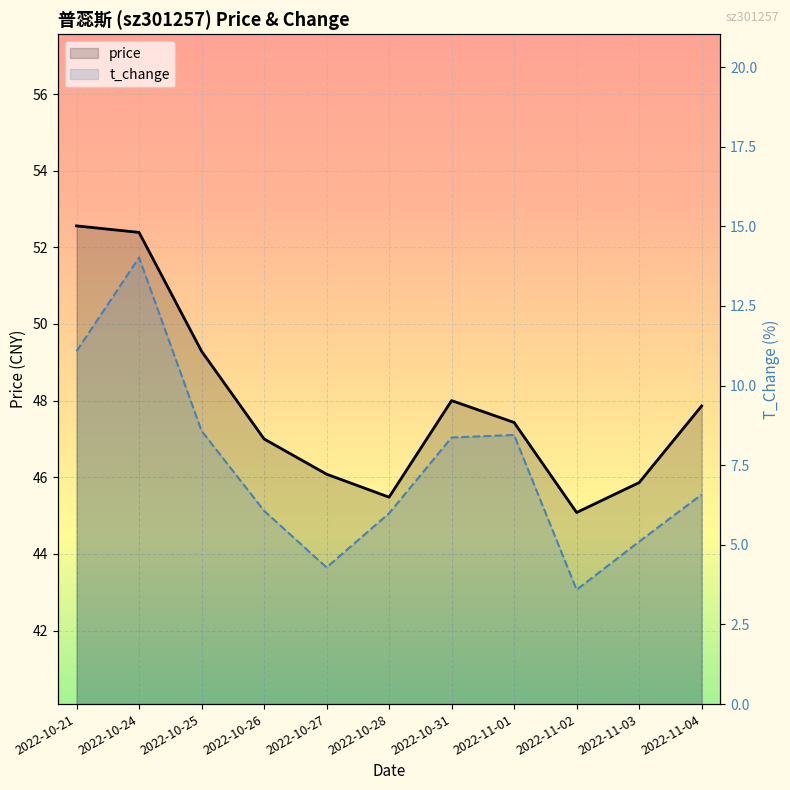

Does the chart display data point markers on the line(s)?

No